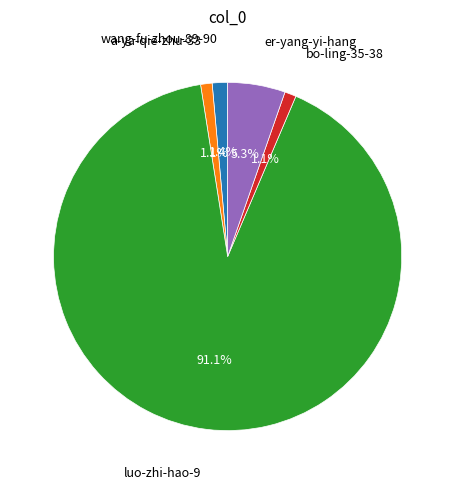

To the nearest percent, what is the difference between the largest and smallest slice percentages?

90%